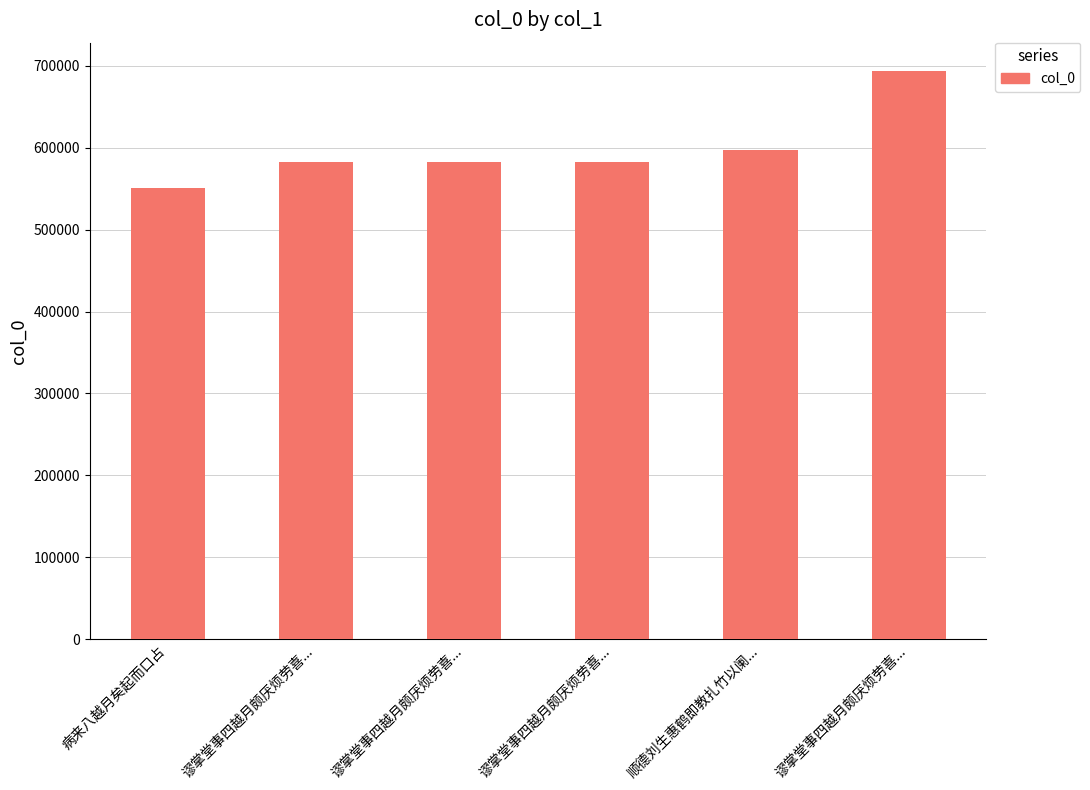

List the labels in order of value, smallest first.

病来八越月矣起而口占, 谬掌堂事四越月颇厌烦劳喜..., 谬掌堂事四越月颇厌烦劳喜..., 谬掌堂事四越月颇厌烦劳喜..., 顺德刘生惠鹤即教扎竹以阑..., 谬掌堂事四越月颇厌烦劳喜...